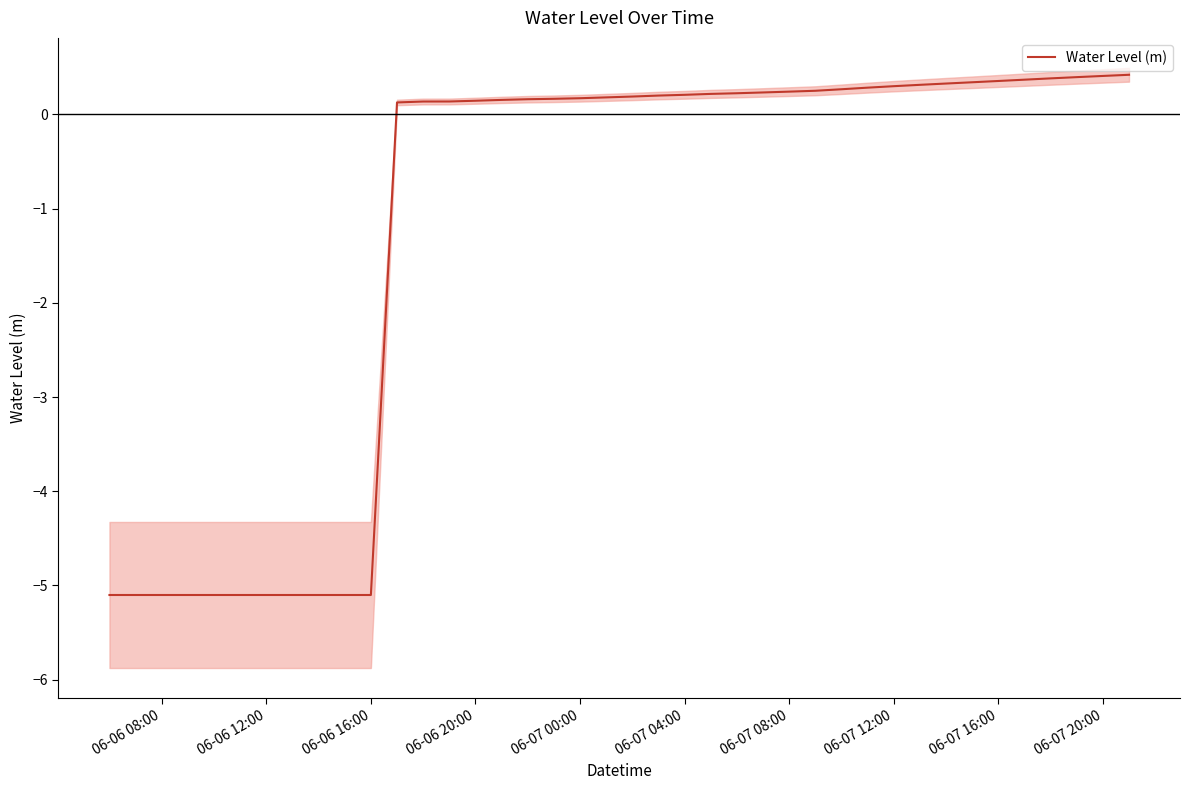

Count the number of data series in this chart.

1